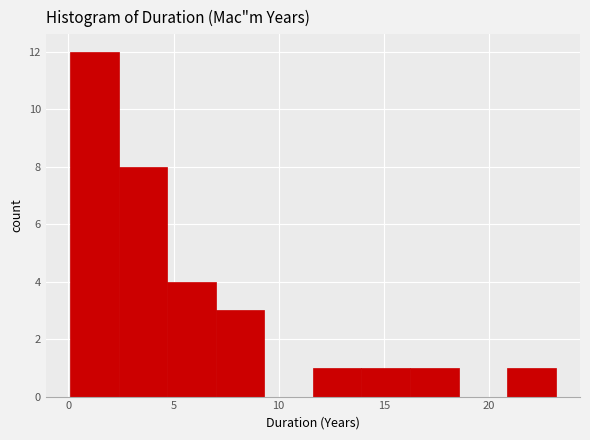

Reading left to right, list every bar in this chart as the range it spans on the x-axis followed by its height. Neither the bar edges nor the heights are printed on the chart, so give them approximately, as read against the axes.

0.0 to 2.5: 12
2.5 to 4.5: 8
4.5 to 7.0: 4
7.0 to 9.5: 3
9.5 to 11.5: 0
11.5 to 14.0: 1
14.0 to 16.5: 1
16.5 to 18.5: 1
18.5 to 21.0: 0
21.0 to 23.0: 1